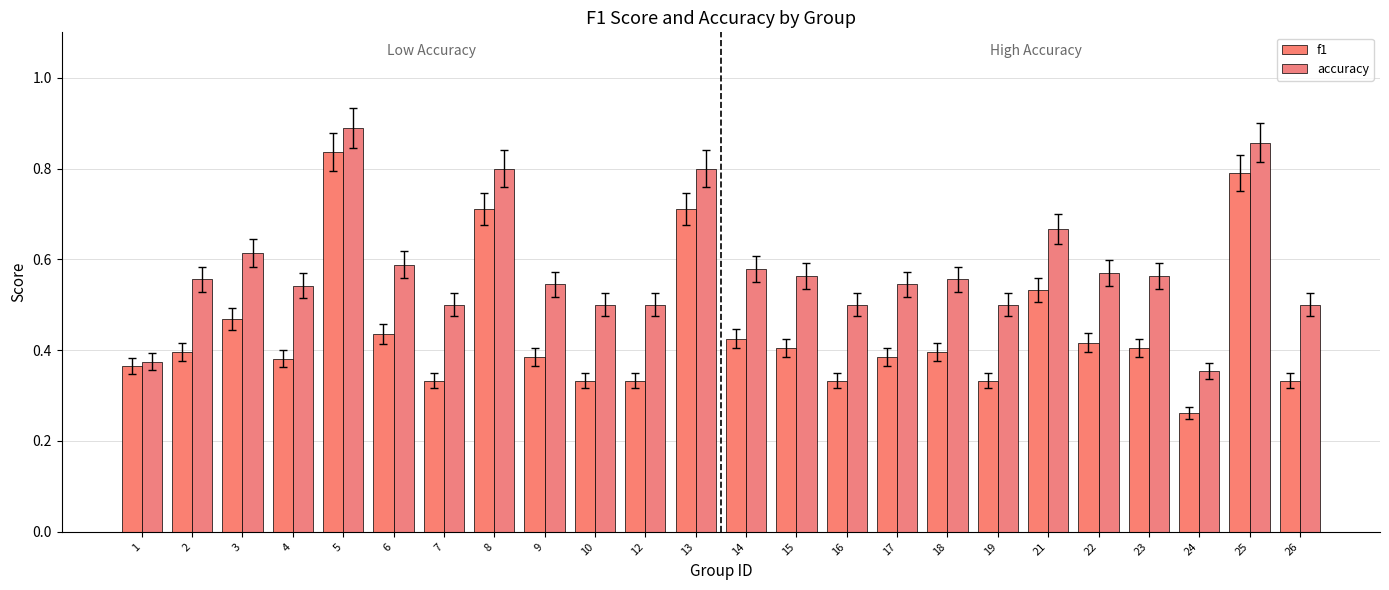

How many bars are there in each group?

2